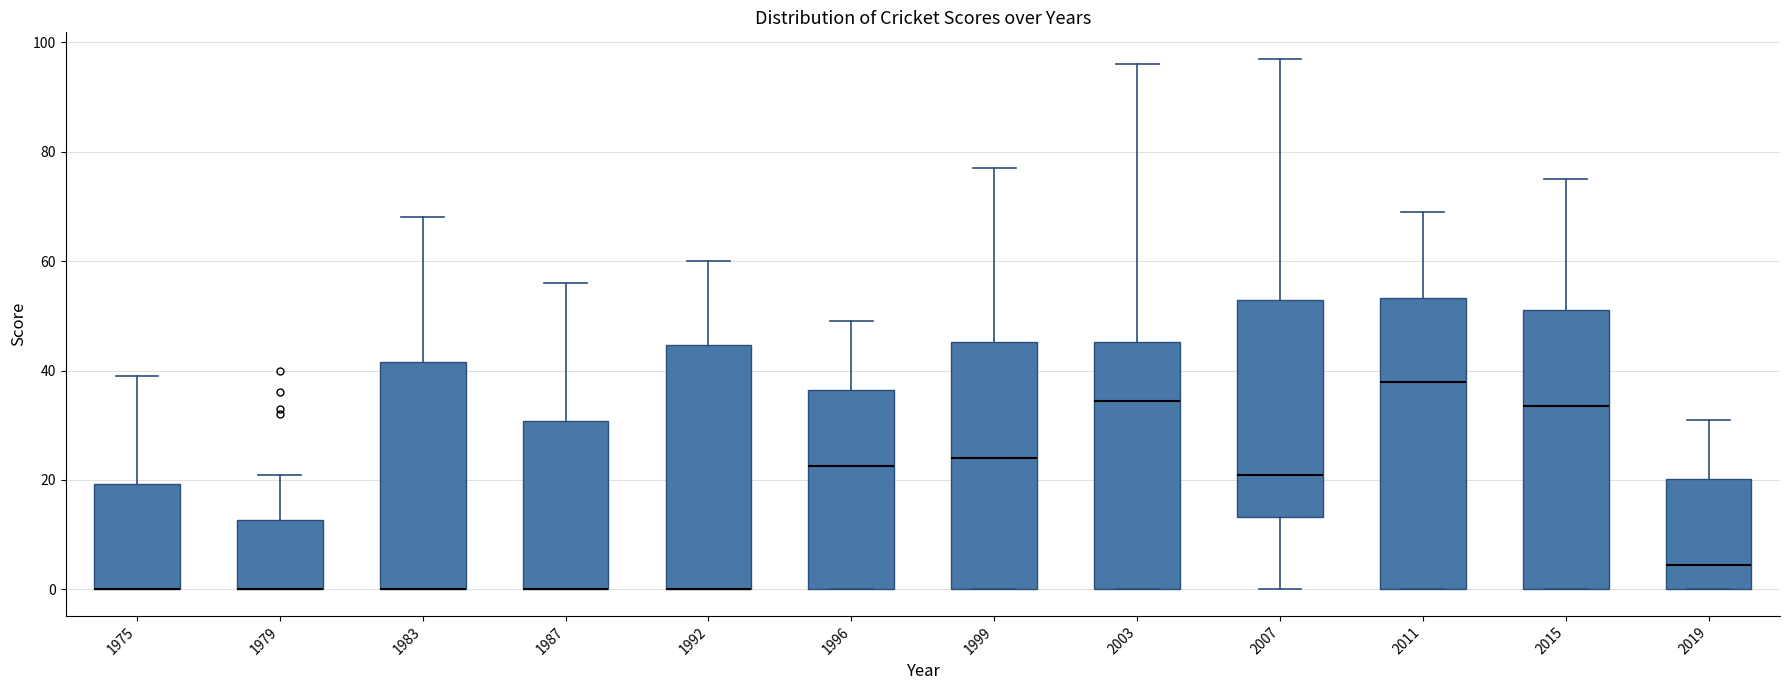

Reading left to right, transcribe this box plot: for each box, give where its median line is, the range the box spans, and where its two whiskers end, as read against the y-axis. The values are not printed on the chart, so give them approximately, as read against the axis.

1975: median 0 (drawn on the box's lower edge), box 0 to 20, whiskers 0 to 40
1979: median 0 (drawn on the box's lower edge), box 0 to 12, whiskers 0 to 22
1983: median 0 (drawn on the box's lower edge), box 0 to 42, whiskers 0 to 68
1987: median 0 (drawn on the box's lower edge), box 0 to 30, whiskers 0 to 56
1992: median 0 (drawn on the box's lower edge), box 0 to 44, whiskers 0 to 60
1996: median 22, box 0 to 36, whiskers 0 to 50
1999: median 24, box 0 to 46, whiskers 0 to 78
2003: median 34, box 0 to 46, whiskers 0 to 96
2007: median 22, box 14 to 54, whiskers 0 to 98
2011: median 38, box 0 to 54, whiskers 0 to 70
2015: median 34, box 0 to 52, whiskers 0 to 76
2019: median 4, box 0 to 20, whiskers 0 to 32